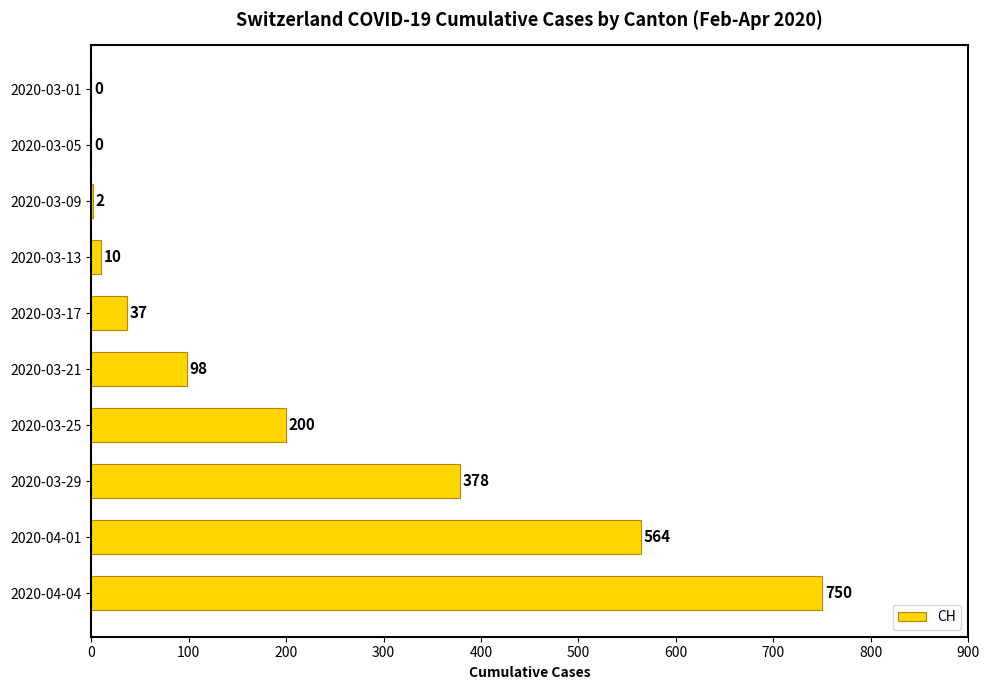

What is the maximum value shown in the chart?

750